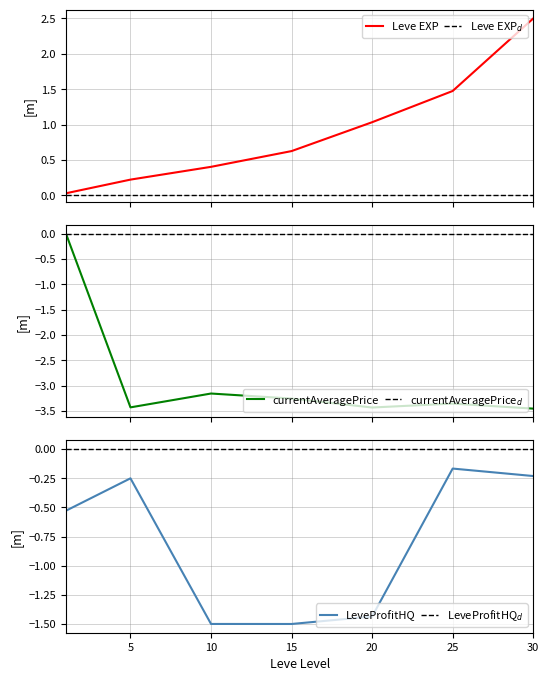

Where is LeveProfitHQ nearest to the value 0?

25